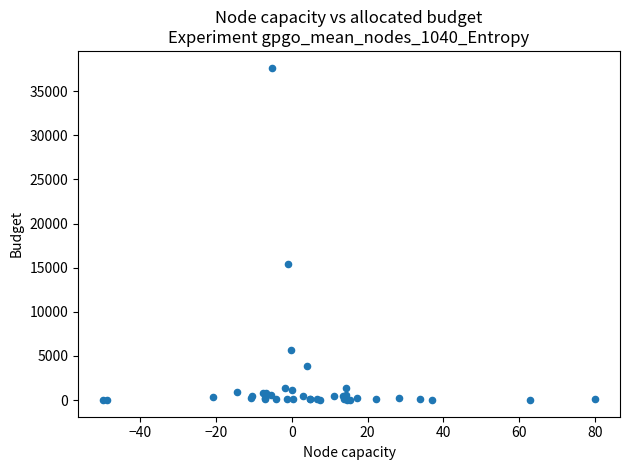

What Y value in the scatter plot is closest to 18839?

15456.1